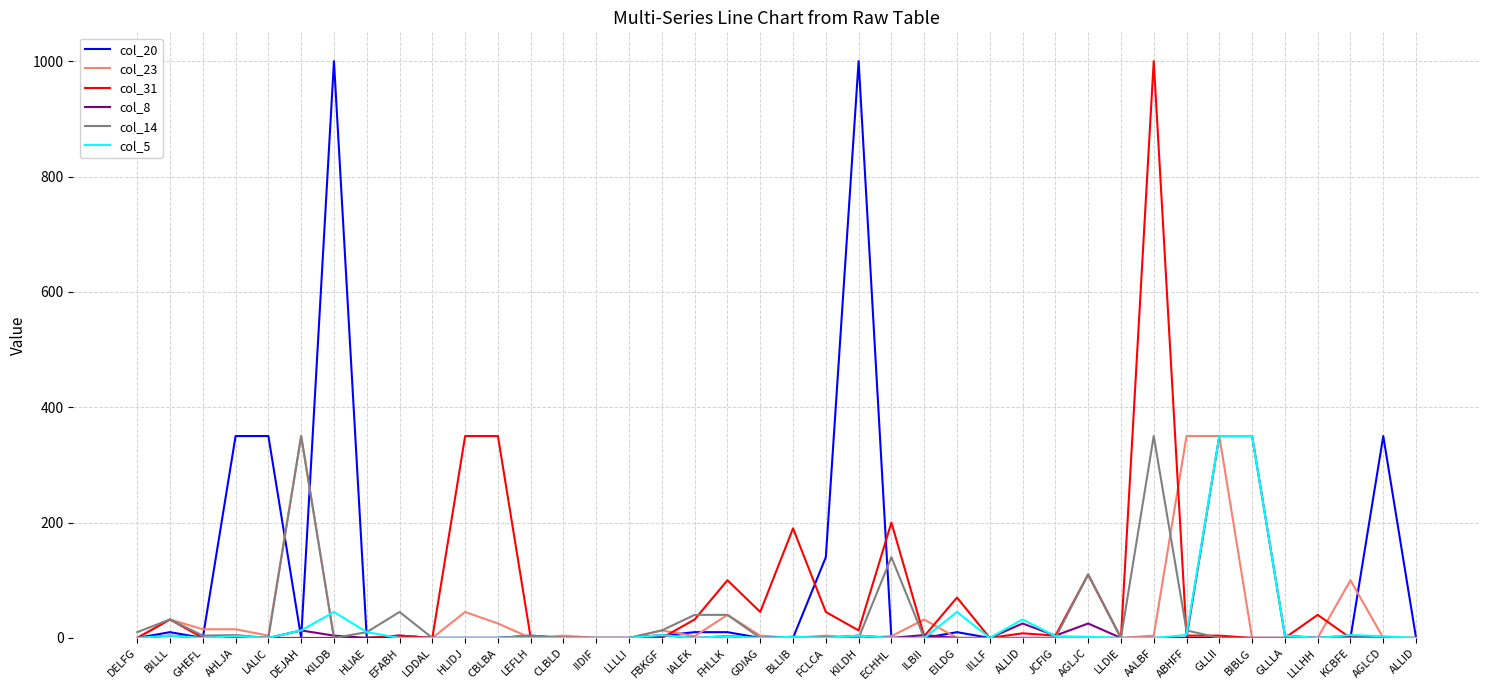

Where is col_5 nearest to the value 175?

KILDB